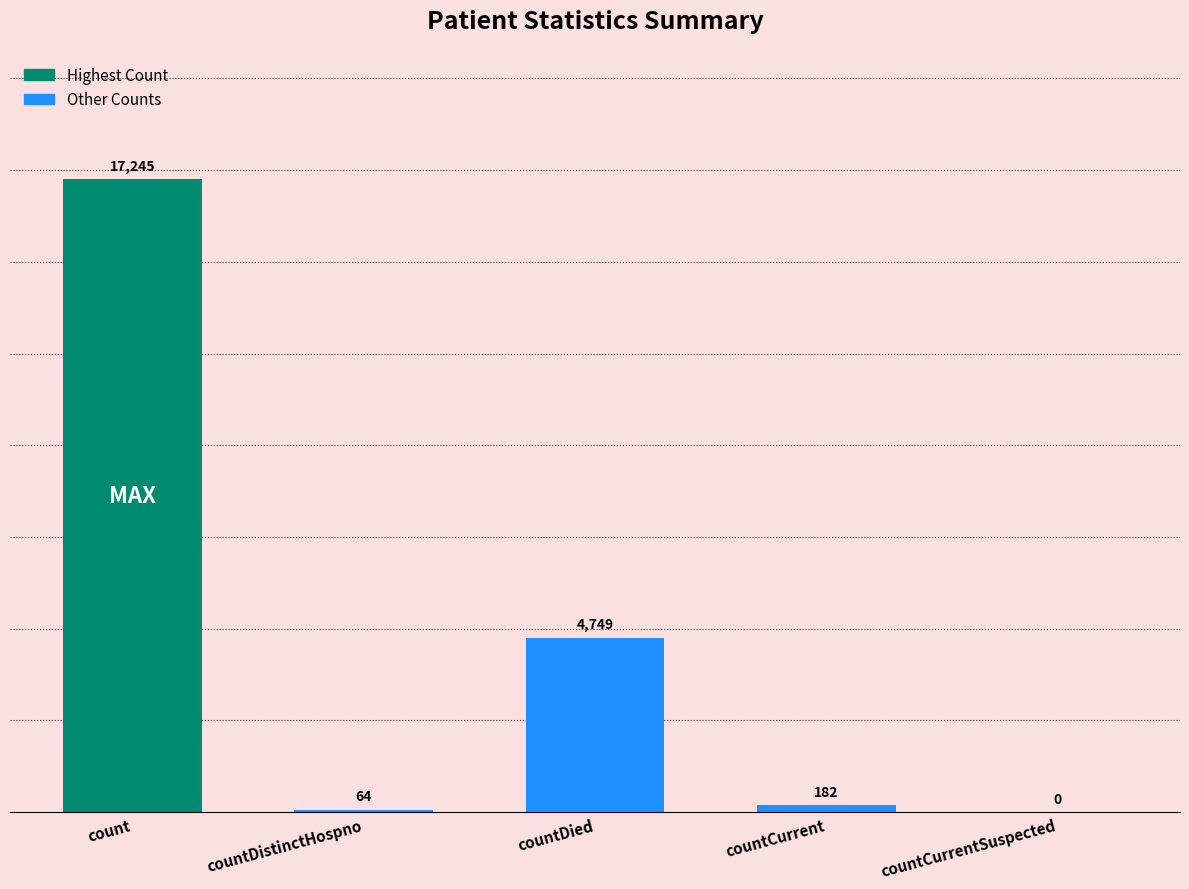

What is the sum of all values?

22240